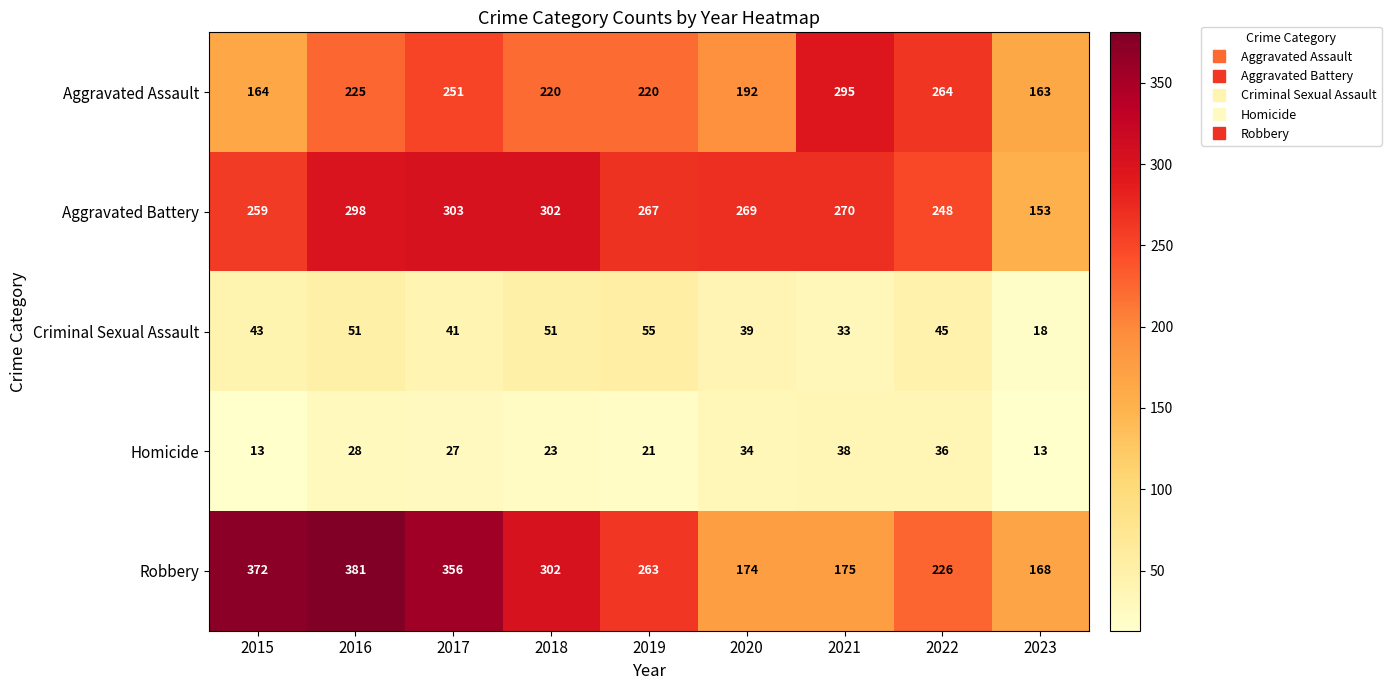

List the series in order of their peak value, lowest first.

Homicide, Criminal Sexual Assault, Aggravated Assault, Aggravated Battery, Robbery